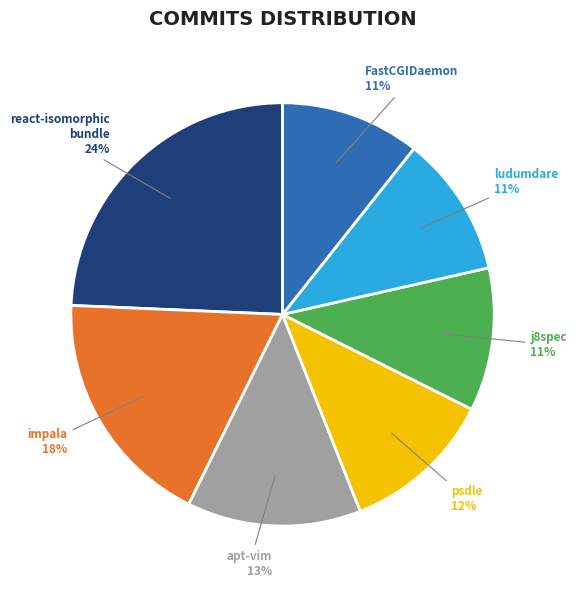

What percentage is the ludumdare slice, to the nearest percent?

11%